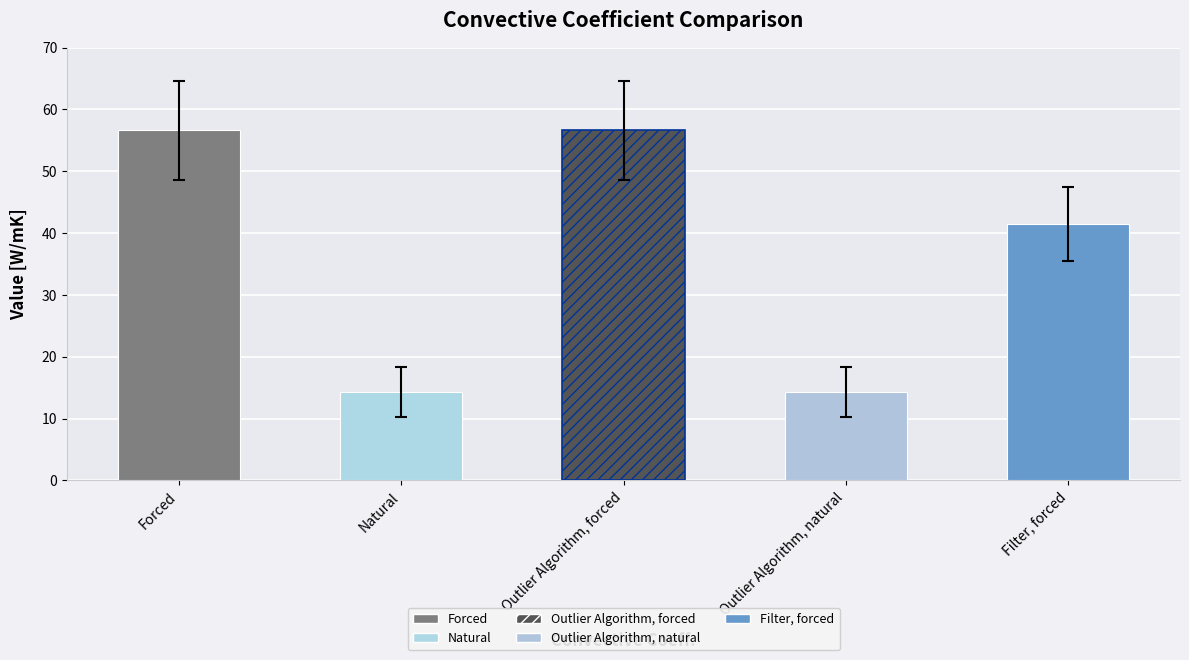

True or false: the data shows 5.9 at Outlier Algorithm, natural.

False